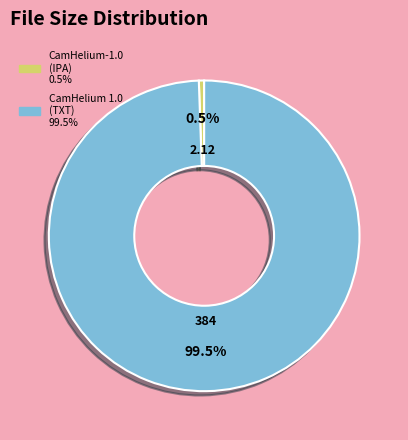

Count the number of slices in the pie.

2